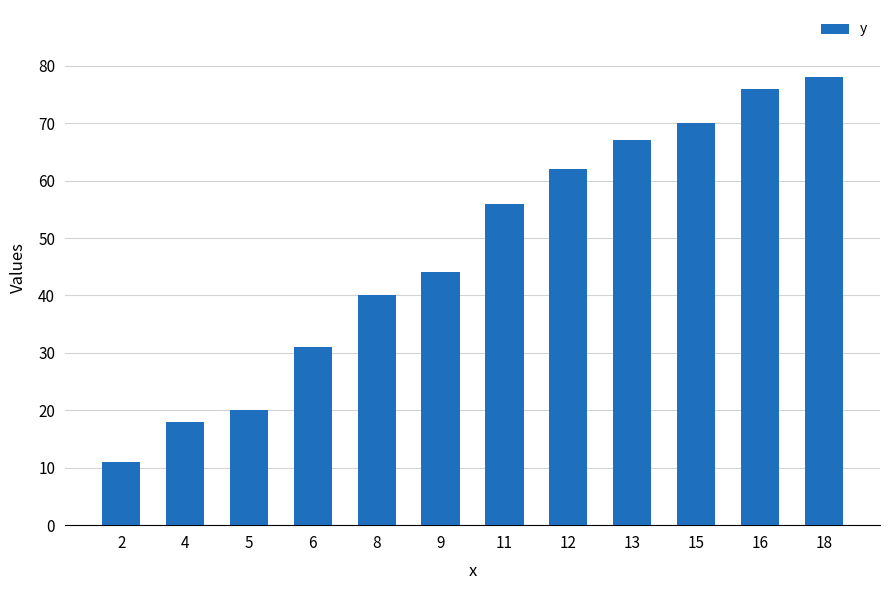

Where is the data nearest to the value 44?

9